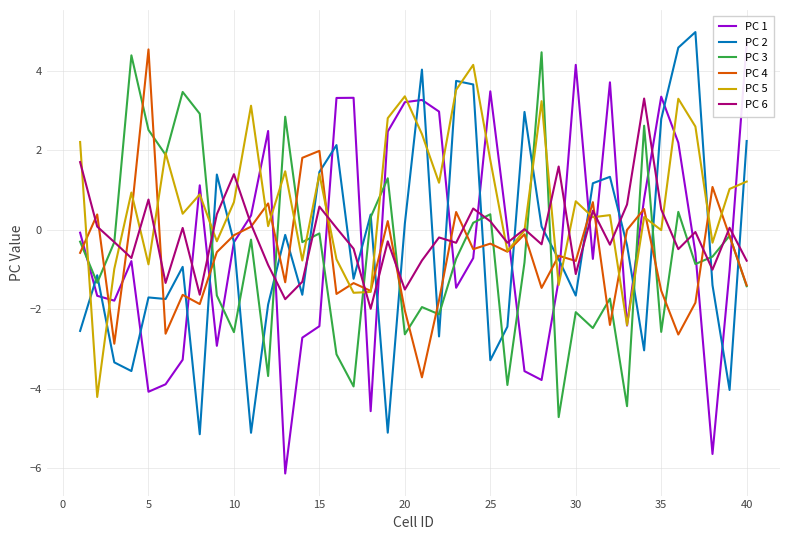

What is the highest value of the PC 3 series?

4.5